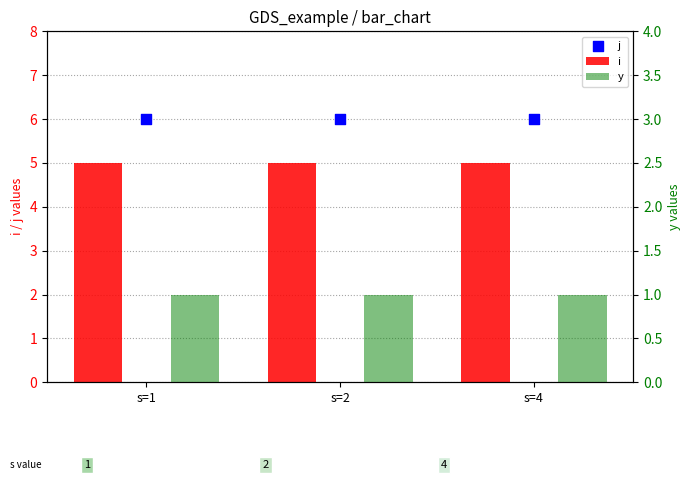

What is the total value across all series at s=1?

12